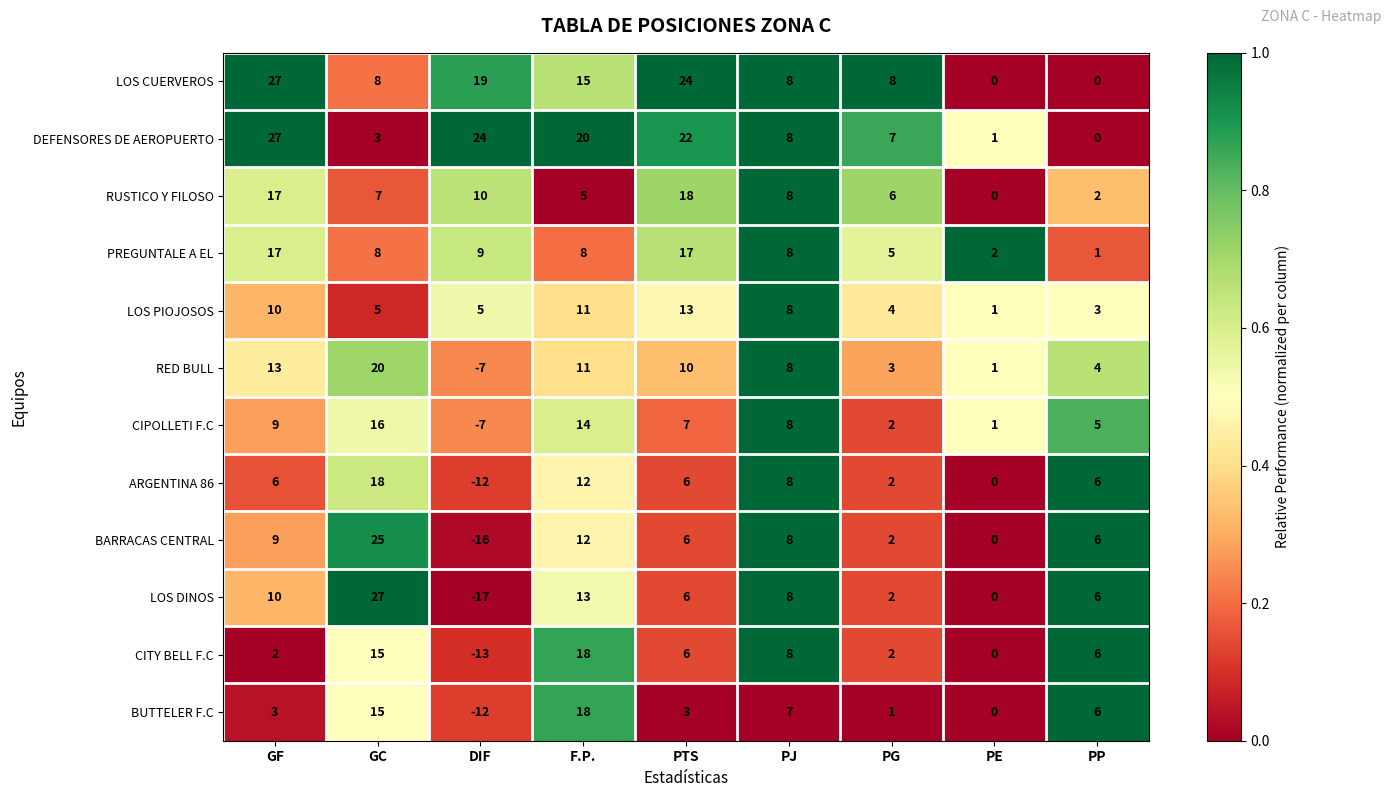

Which series has the widest spread of values?

LOS DINOS